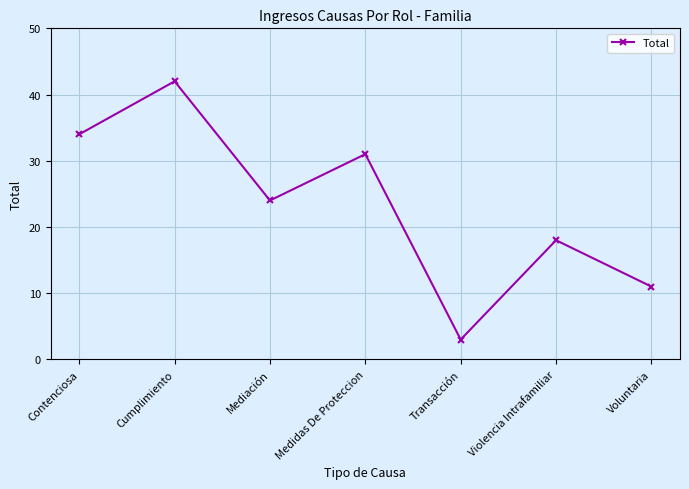

What is the sum of all values?

163